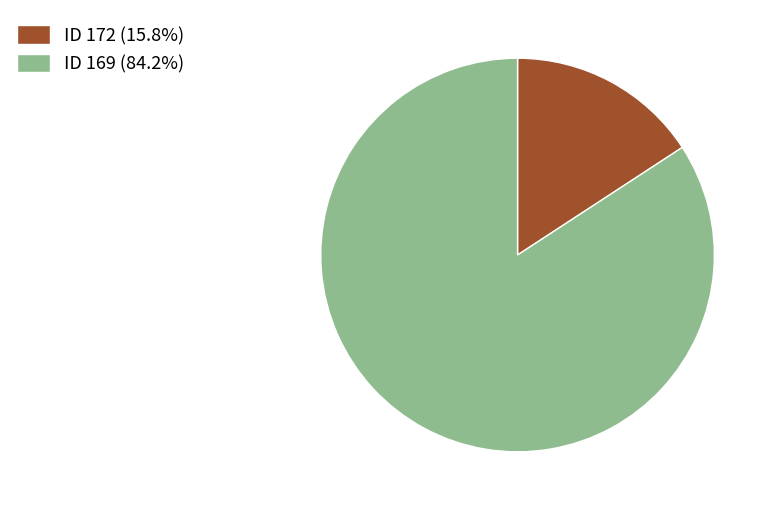

Is the sum of ID 172 (15.8%) and ID 169 (84.2%) greater than half?

Yes